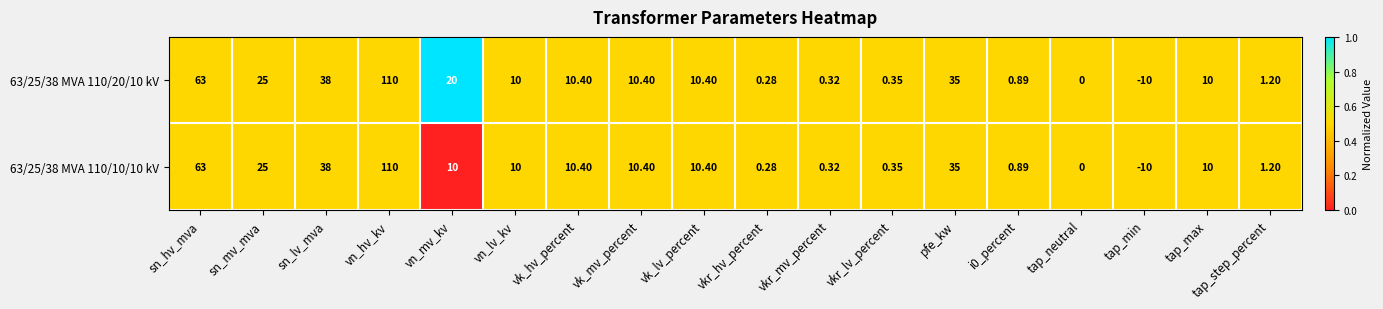

At which label does 63/25/38 MVA 110/20/10 kV first exceed 10?

sn_hv_mva